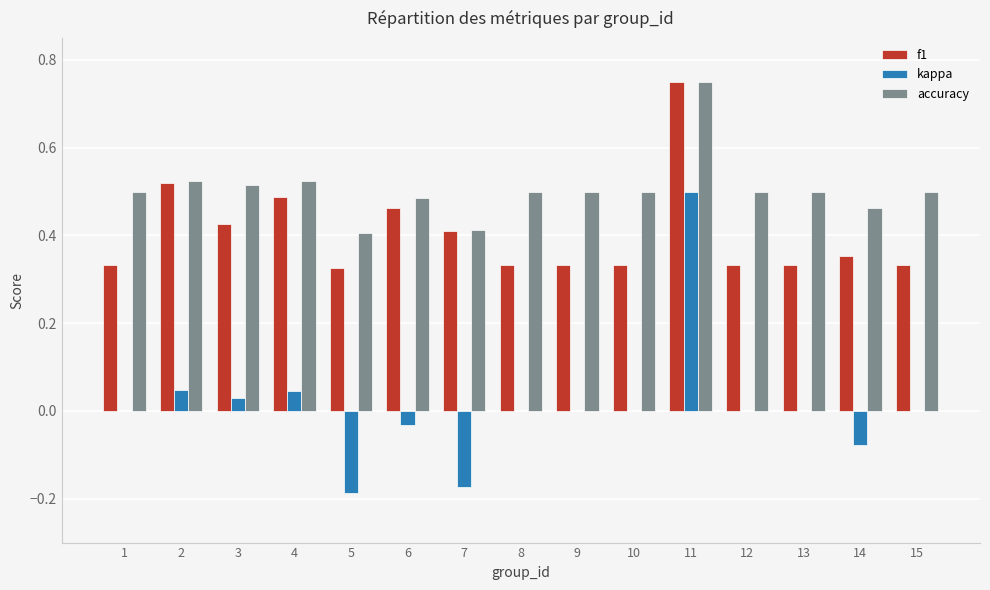

What are all the series names shown in the legend?

f1, kappa, accuracy